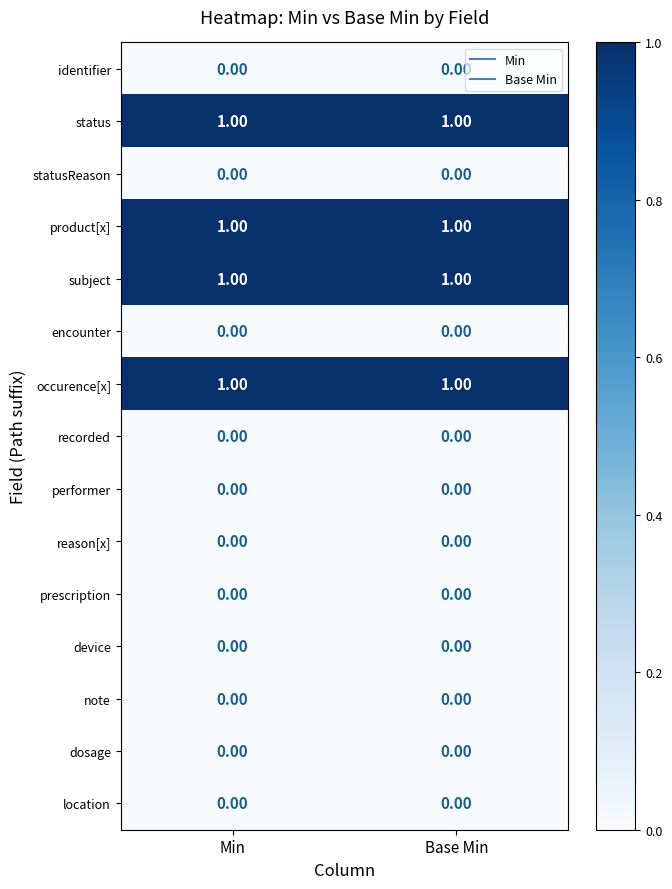

Is the value of device at Min greater than the value of product[x] at Min?

No